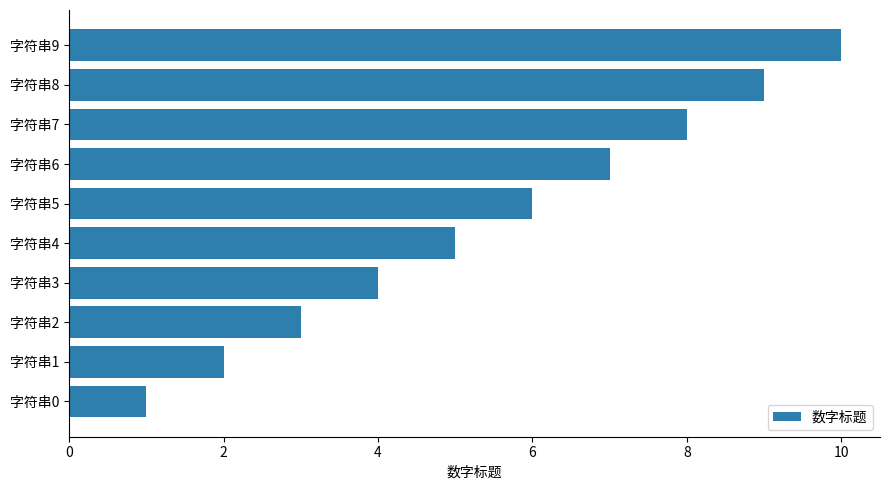

What is the difference between the second highest and second lowest values?

7